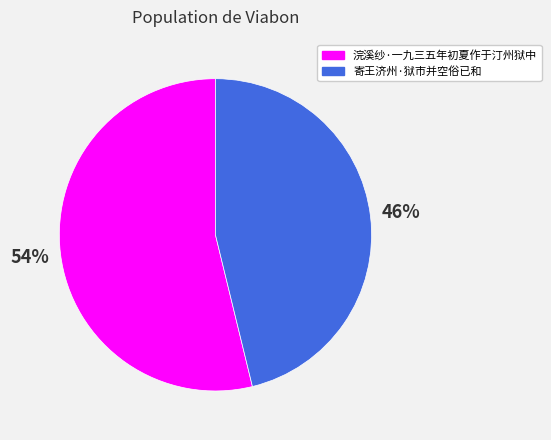

Is there a majority slice in this chart?

Yes